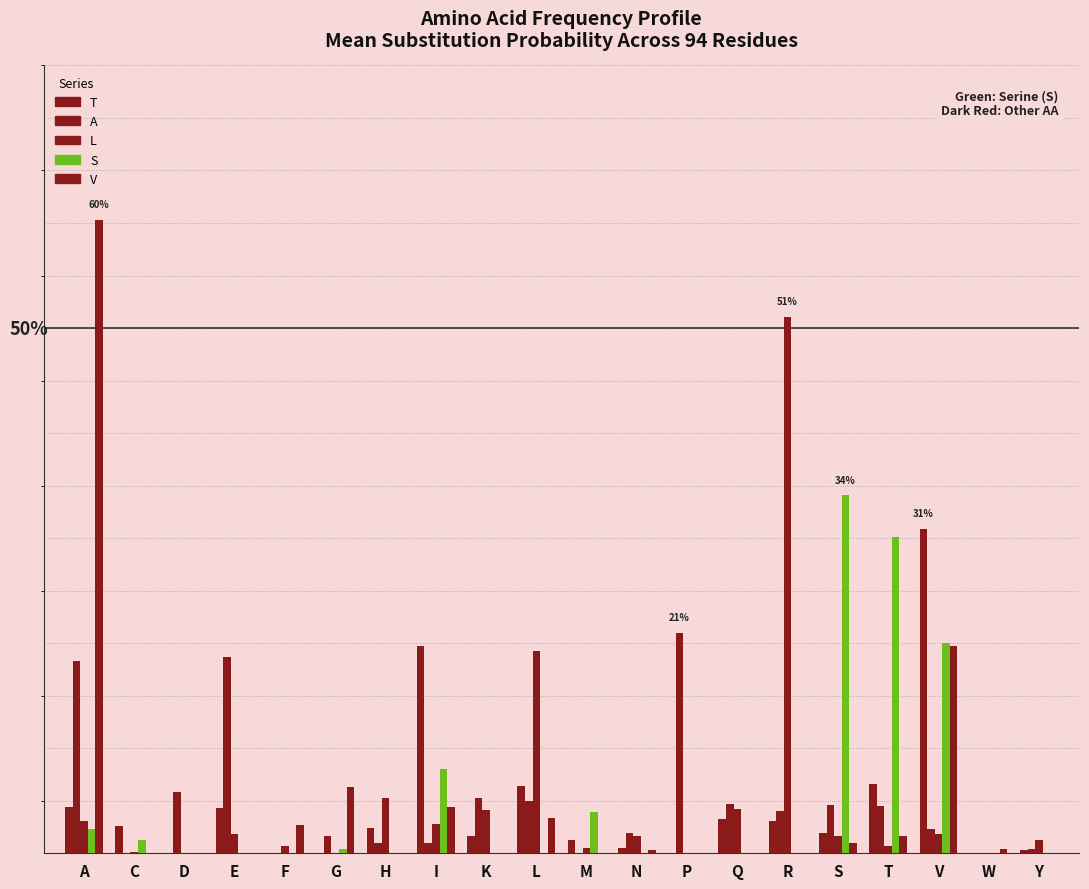

Are the bars grouped side by side (vs. stacked)?

Yes